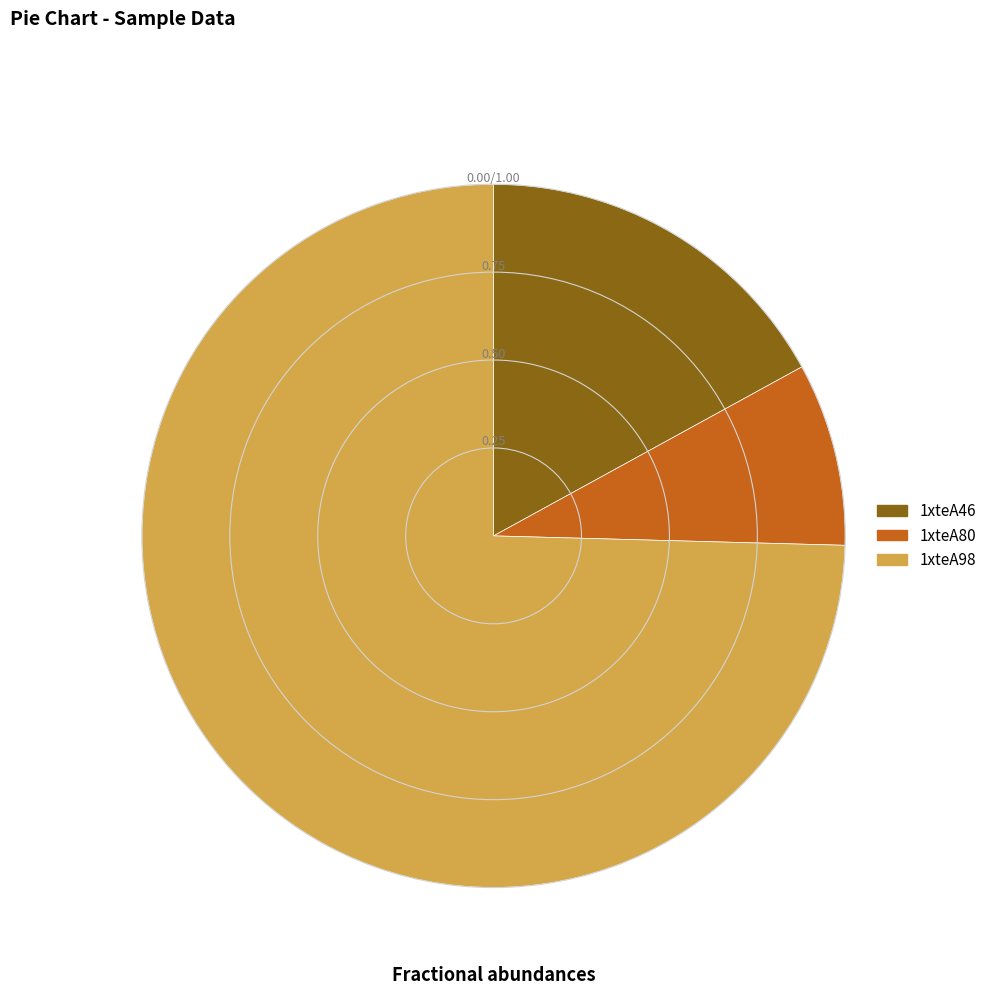

Rank the categories by value from lowest to highest.

1xteA80, 1xteA46, 1xteA98